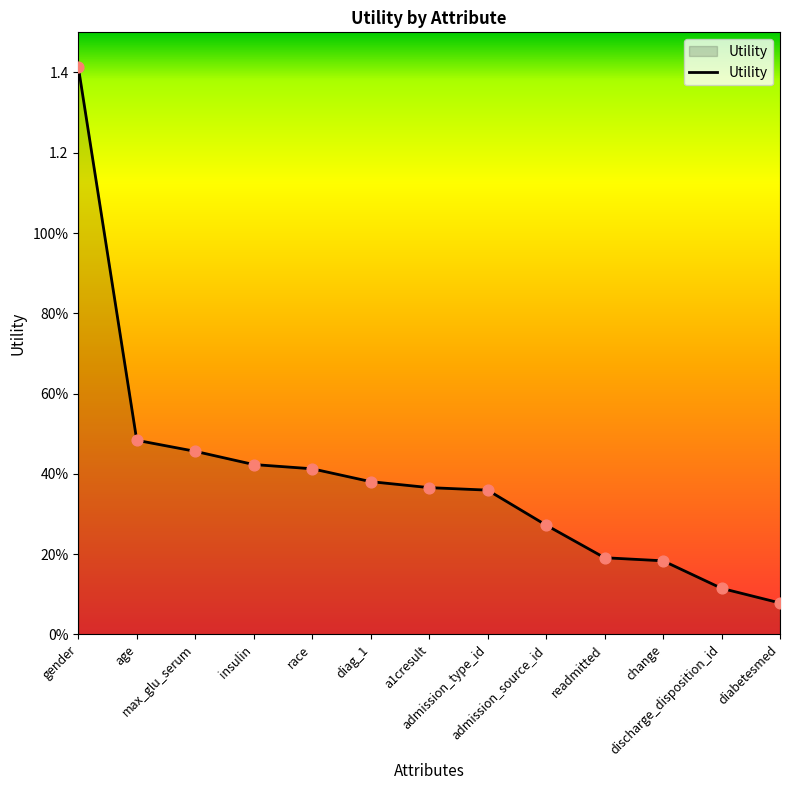

What is the ratio of the value at admission_type_id to the value at gender?

0.3